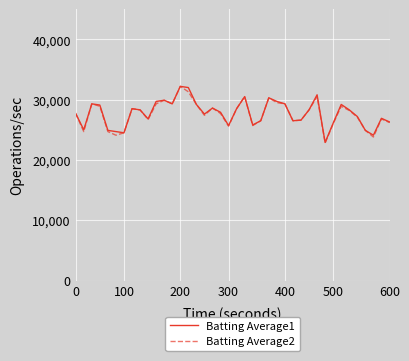

True or false: Batting Average2 and Batting Average1 intersect in this chart.

False